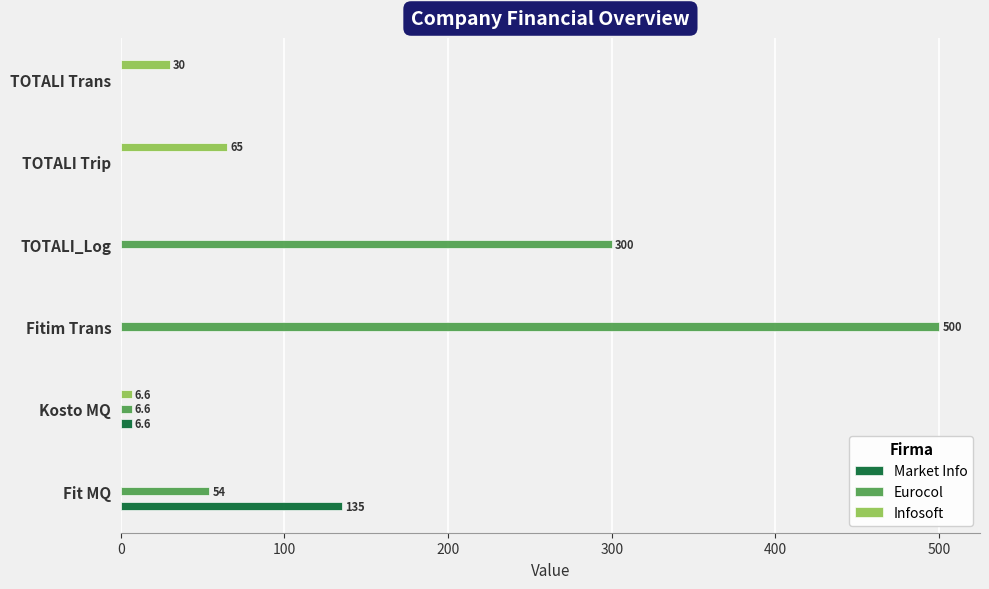

The value of Eurocol at TOTALI Trip is 0.0. True or false?

True